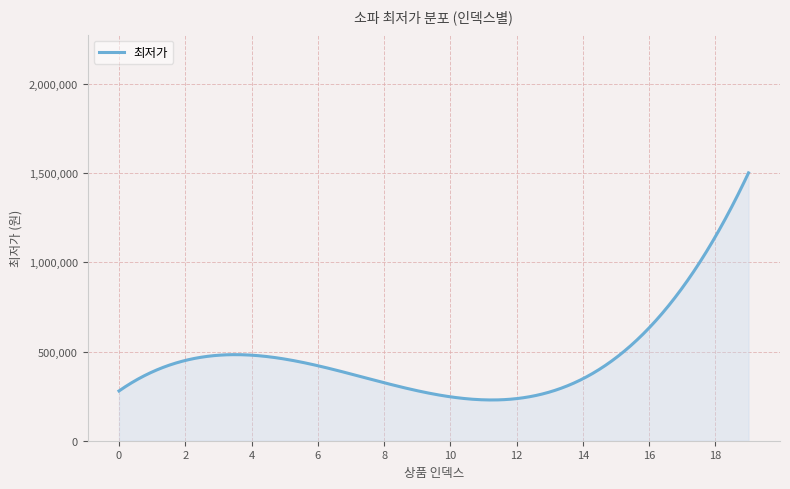

What is the difference between the maximum and minimum values?

1273509.1